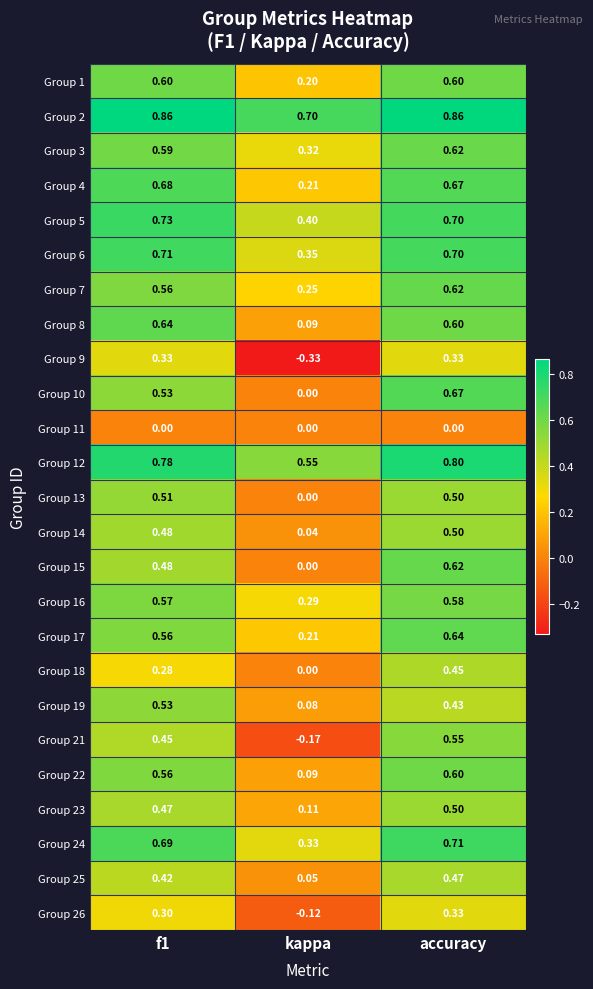

At which category is the sum across all series the highest?

accuracy